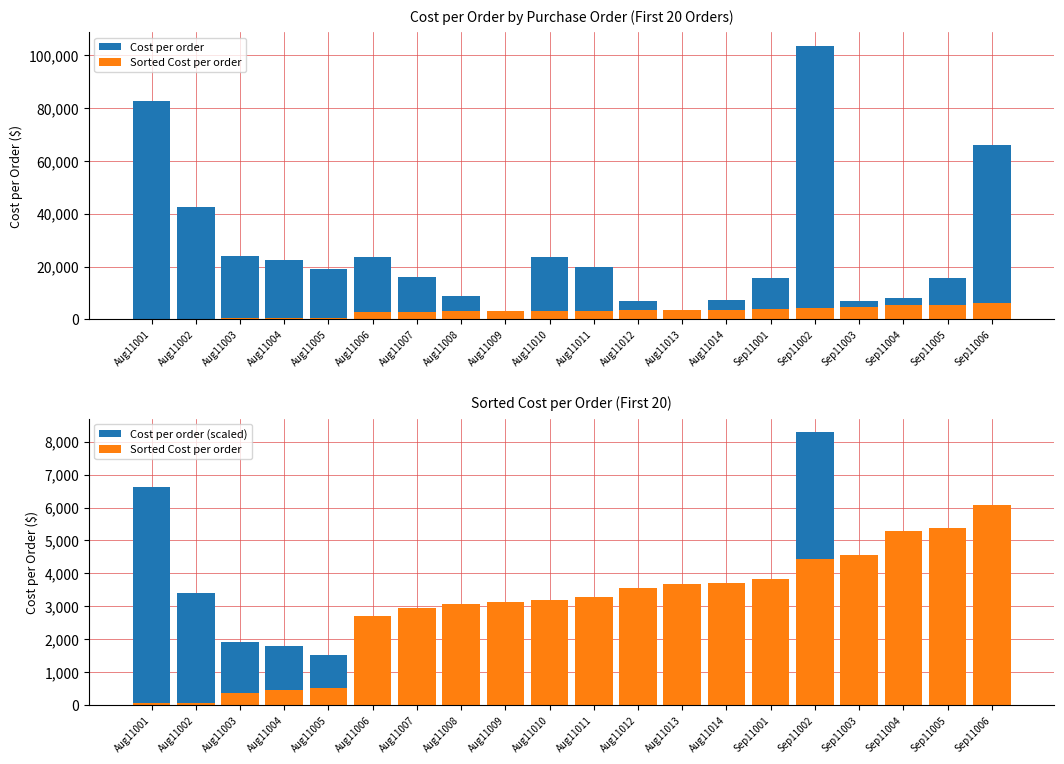

What is the difference between the Sorted Cost per order values at Aug11010 and Sep11005?

2180.5